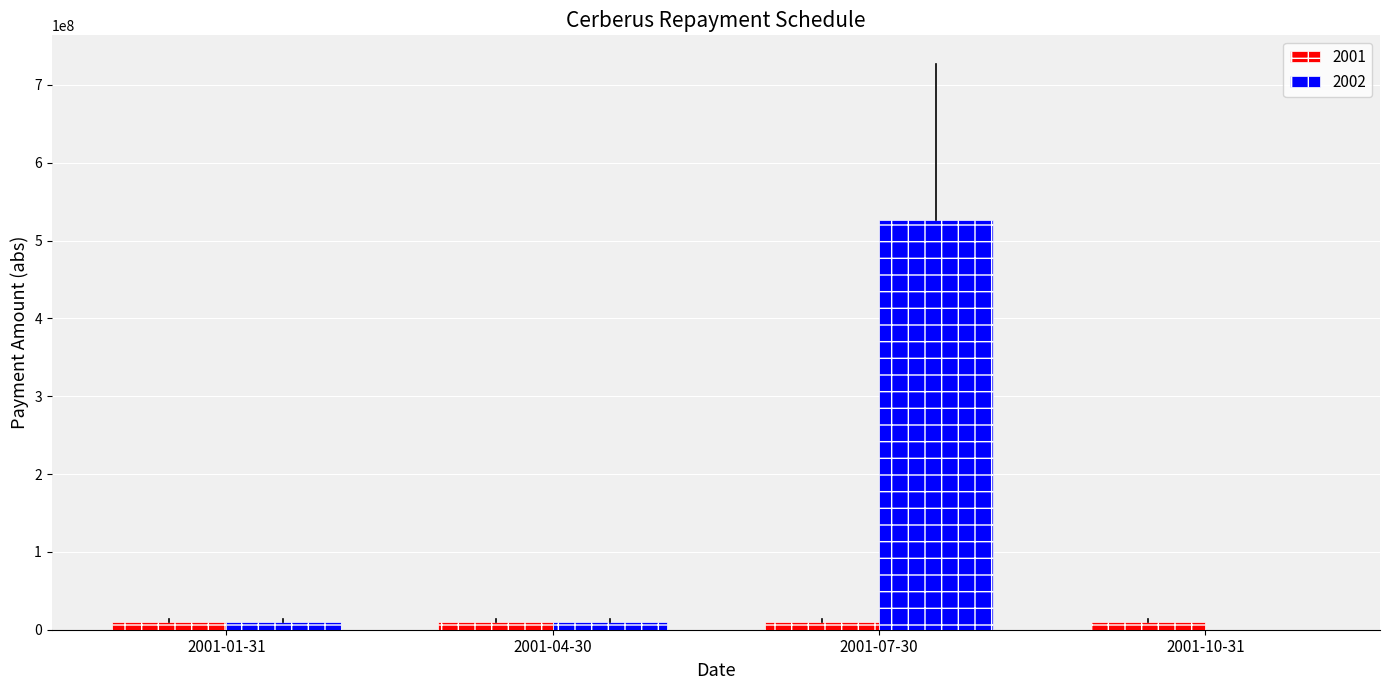

What is the maximum value shown in the chart?

527085723.7